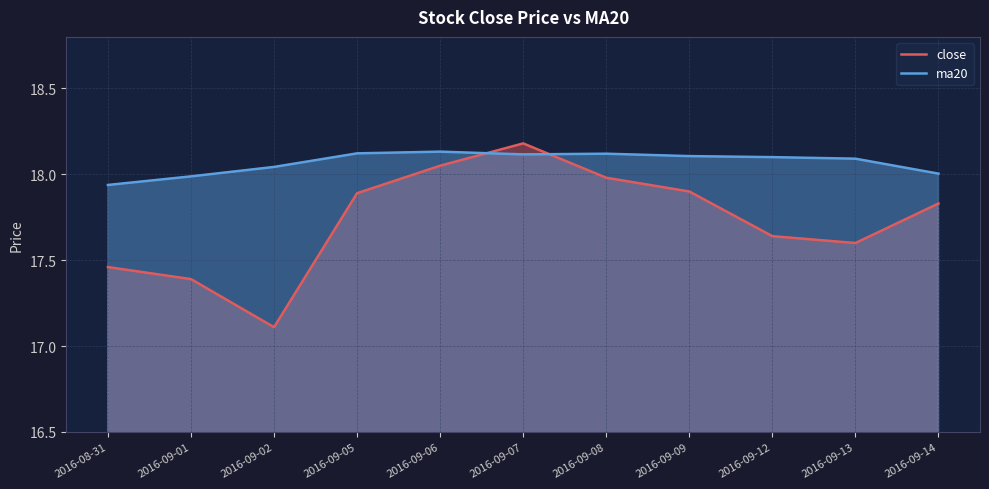

What is the maximum value for close?

18.2